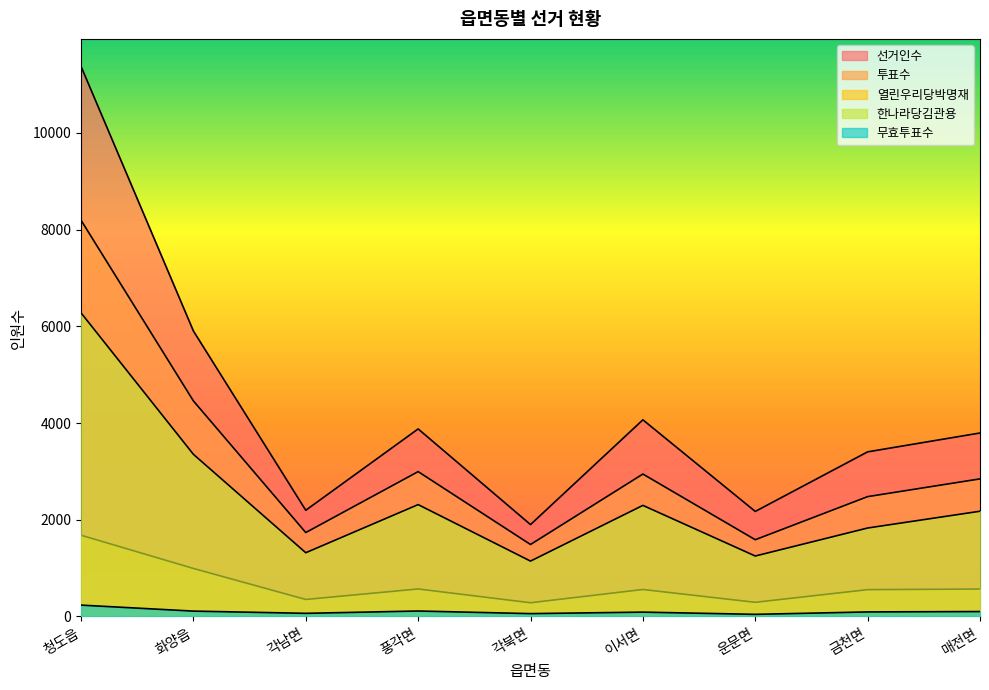

Between 각북면 and 매전면, which series saw the biggest shift?

선거인수